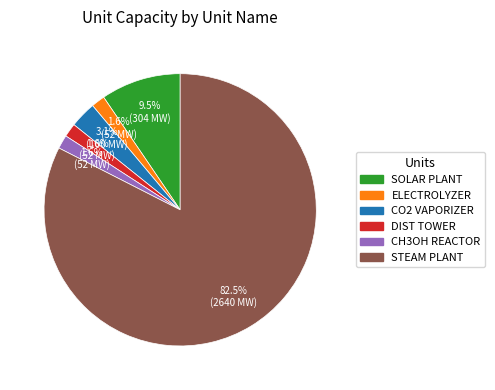

To the nearest percent, what is the average slice percentage?

17%